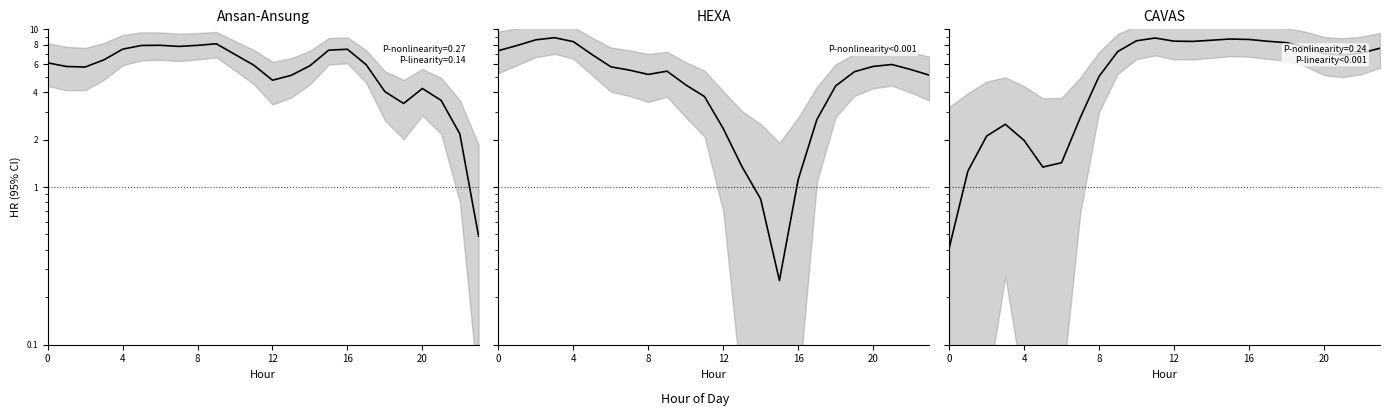

The ATT9 series shows 3.1 at 20. True or false?

False